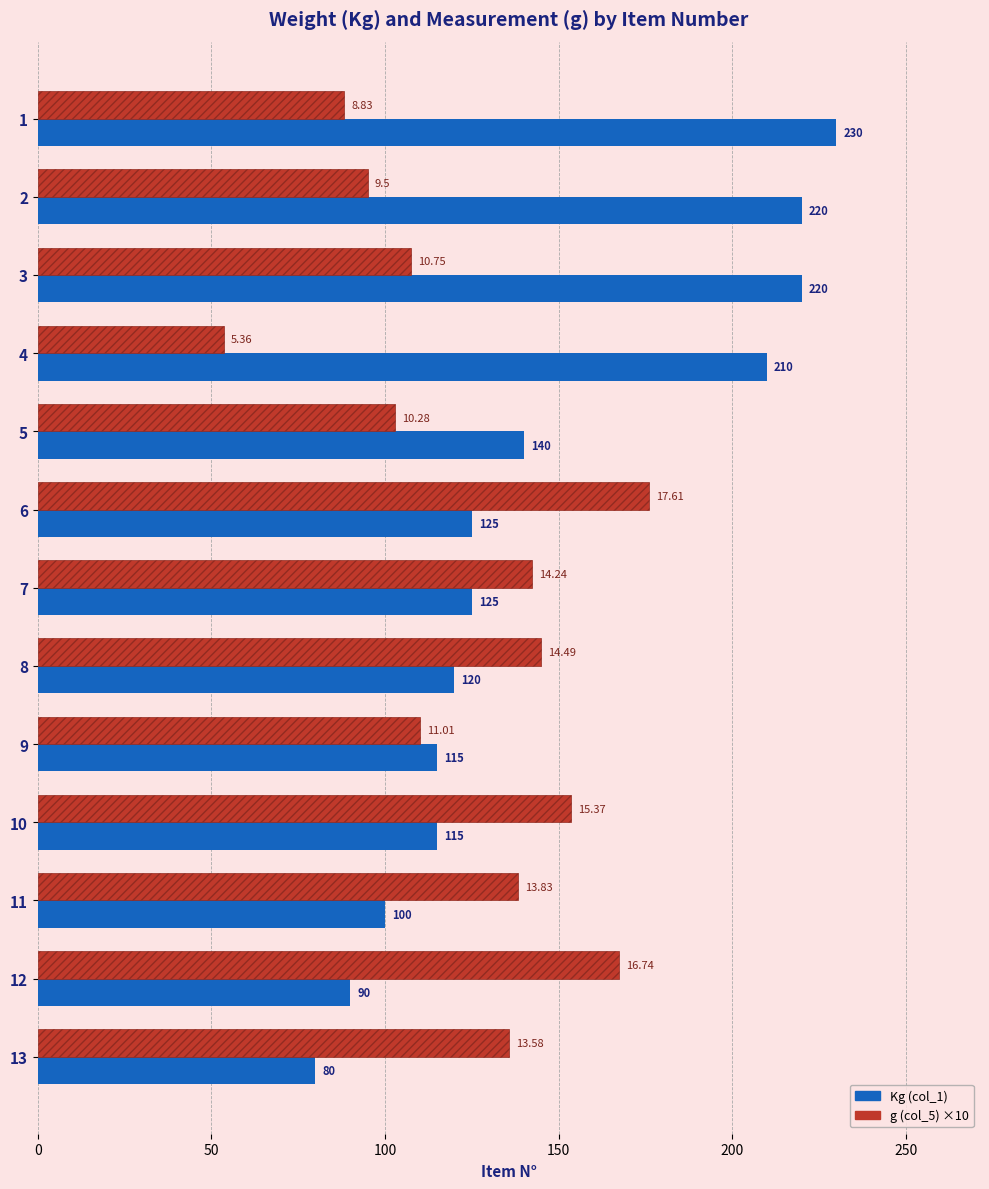

Which series changed the most between 2 and 8?

Kg (col_1)